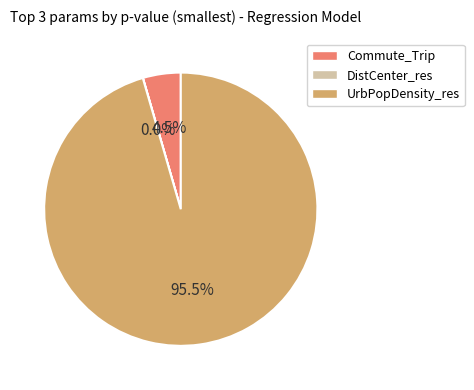

Is there a majority slice in this chart?

Yes